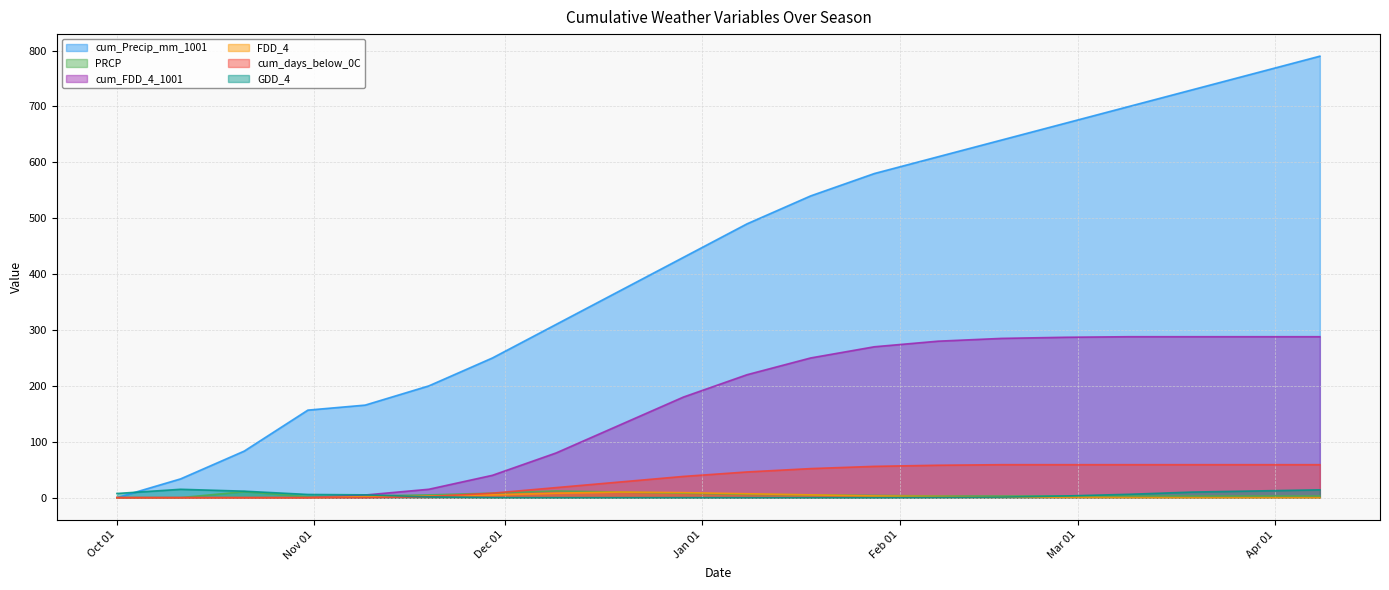

At which category is the sum across all series the highest?

2022-04-08